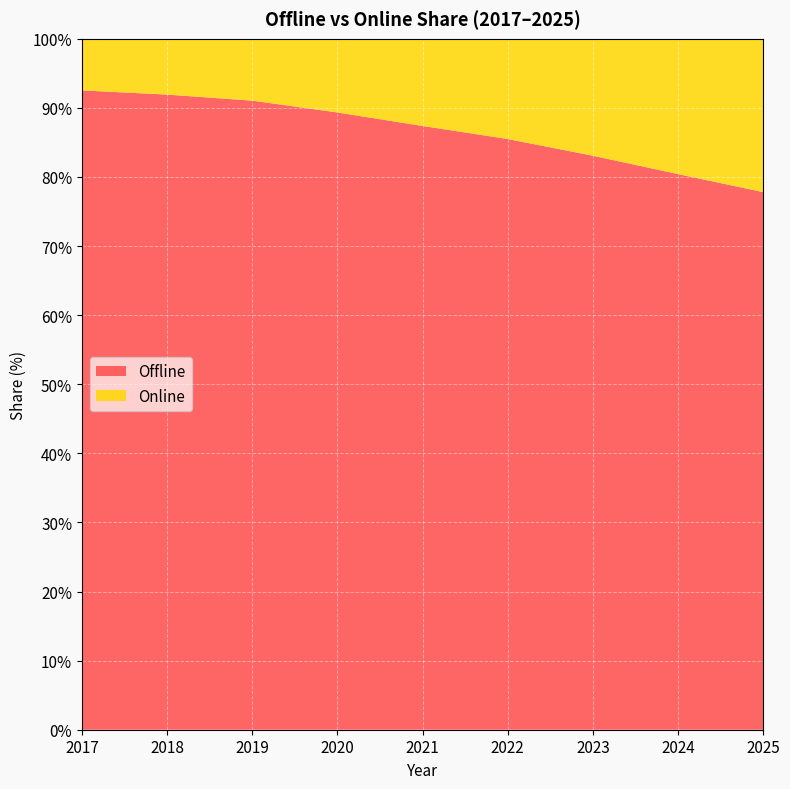

Reading left to right, what are all the values shown in this chart?

Offline: 2017=92.5	2018=91.9	2019=91.0	2020=89.3	2021=87.4	2022=85.5	2023=83.1	2024=80.4	2025=77.8
Online: 2017=7.5	2018=8.1	2019=9.0	2020=10.7	2021=12.6	2022=14.5	2023=16.9	2024=19.6	2025=22.2